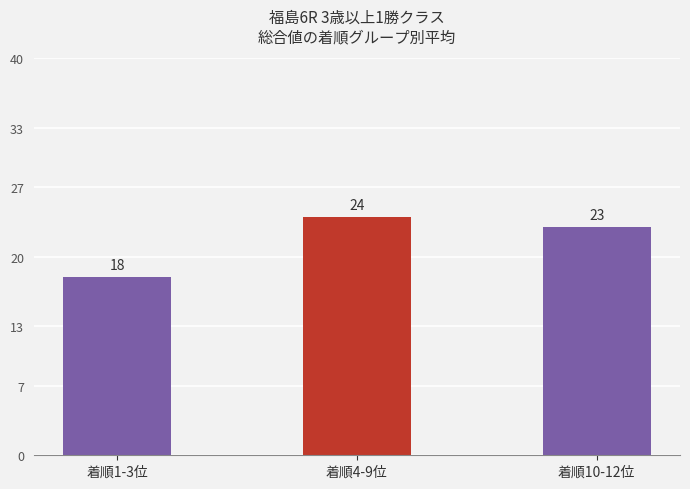

What is the label of the 1st bar from the left?

着順1-3位